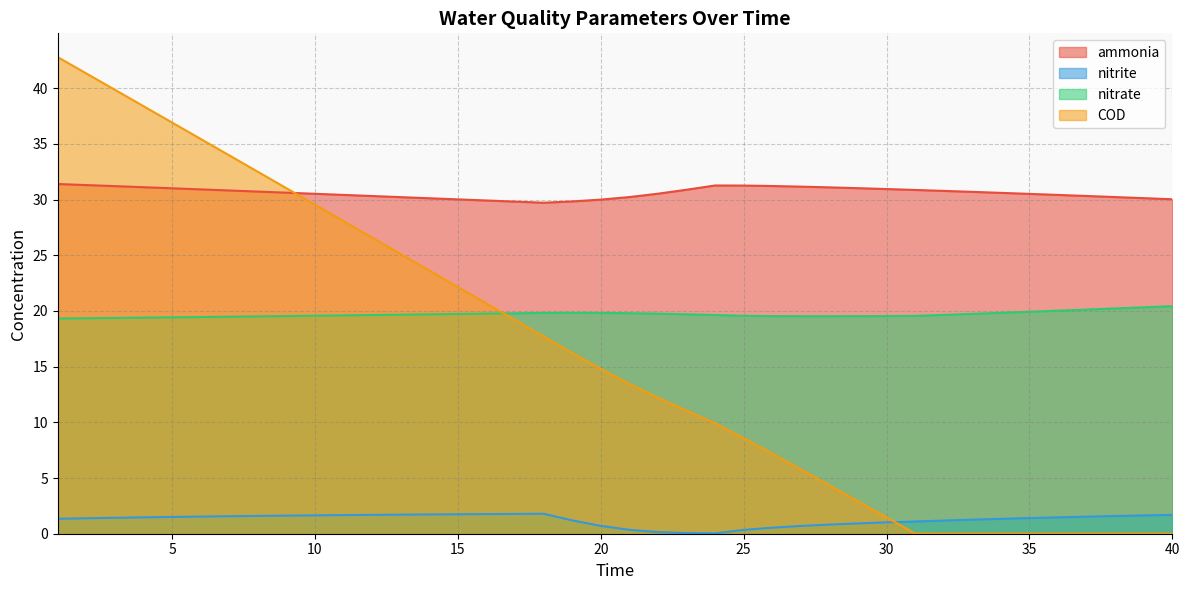

What is the total value across all series at 11?

79.8